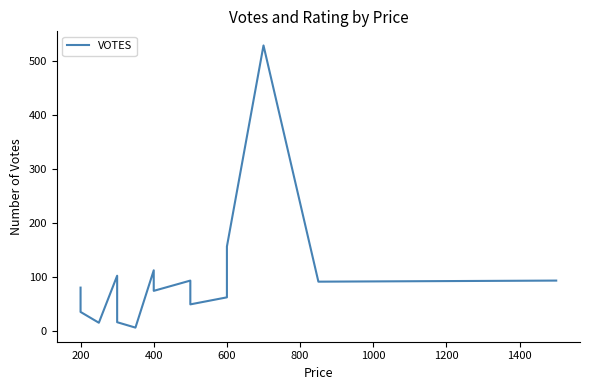

Reading left to right, list all the values displayed in this chart.

81	36	16	103	17	7	113	75	94	50	63	157	529	92	94